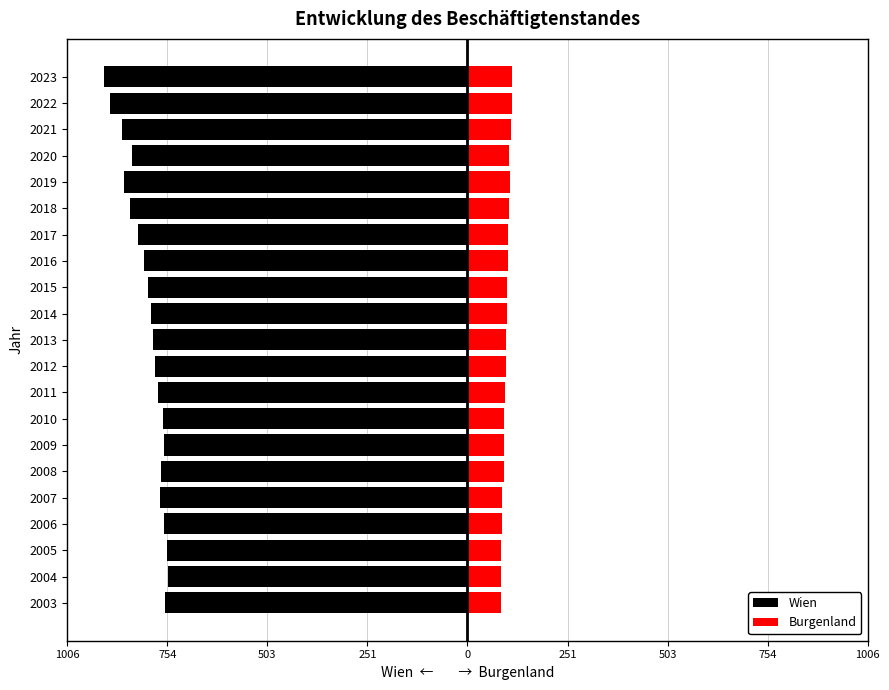

What is the lowest value of the Wien series?

-914.6